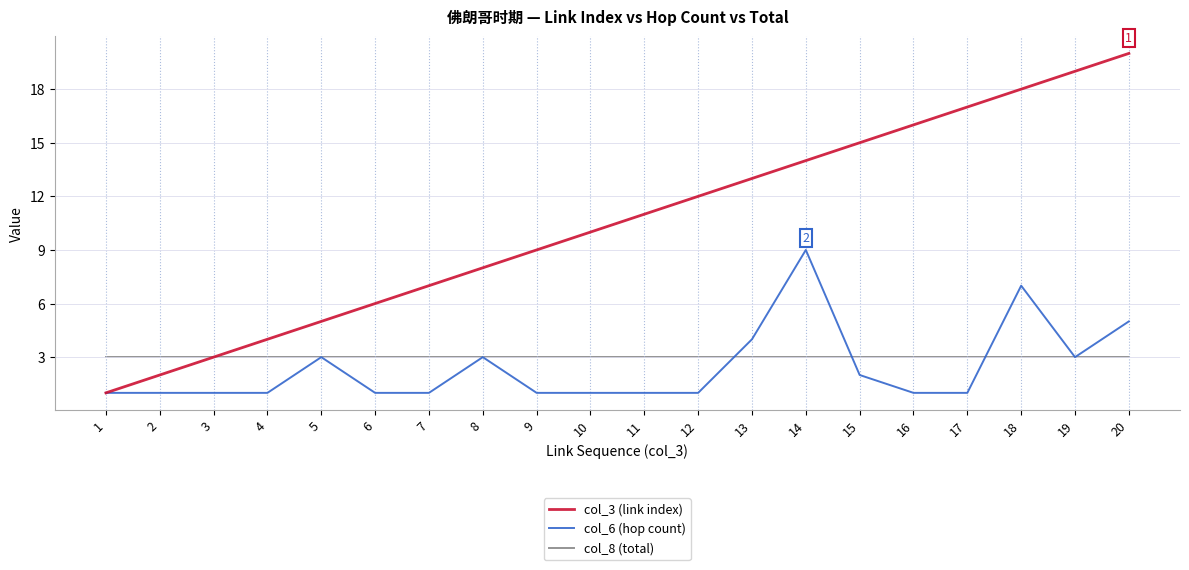

Which series has the largest total across all categories?

col_3 (link index)